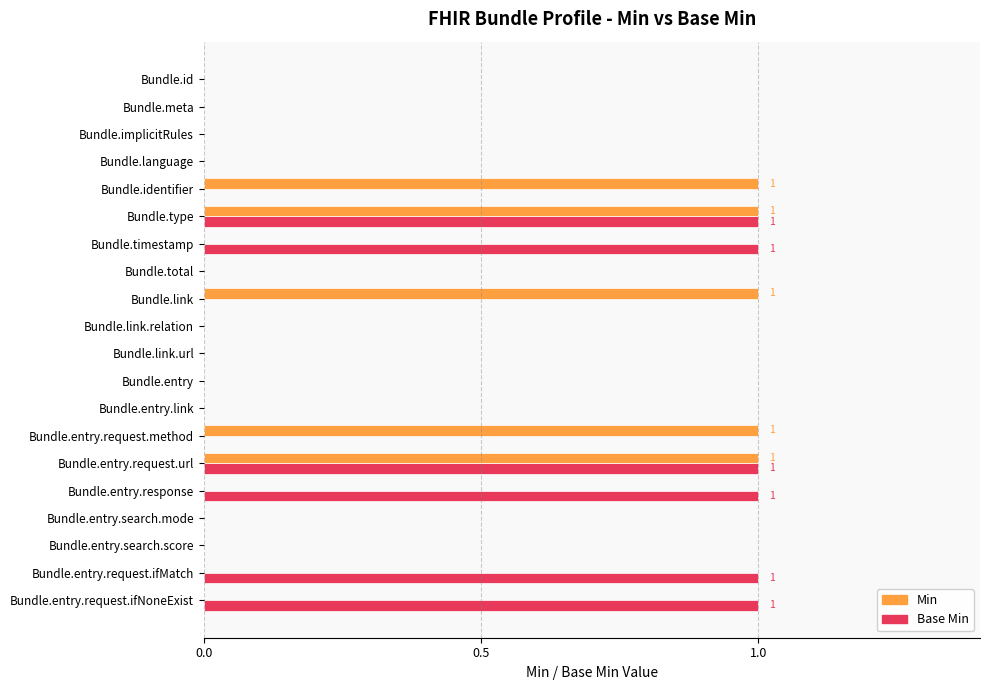

The value of Min at Bundle.link.relation is 0. True or false?

True